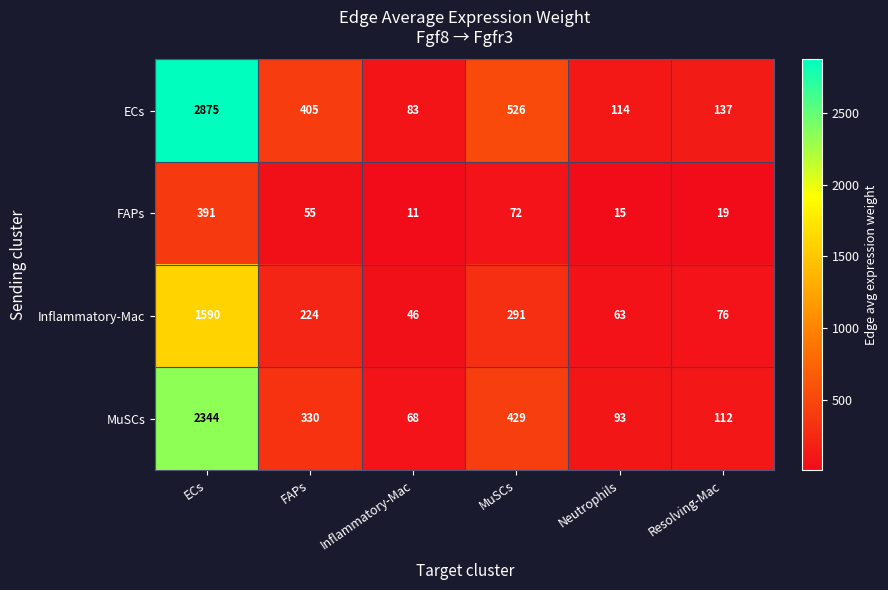

At which label is Inflammatory-Mac closest to 818?

MuSCs